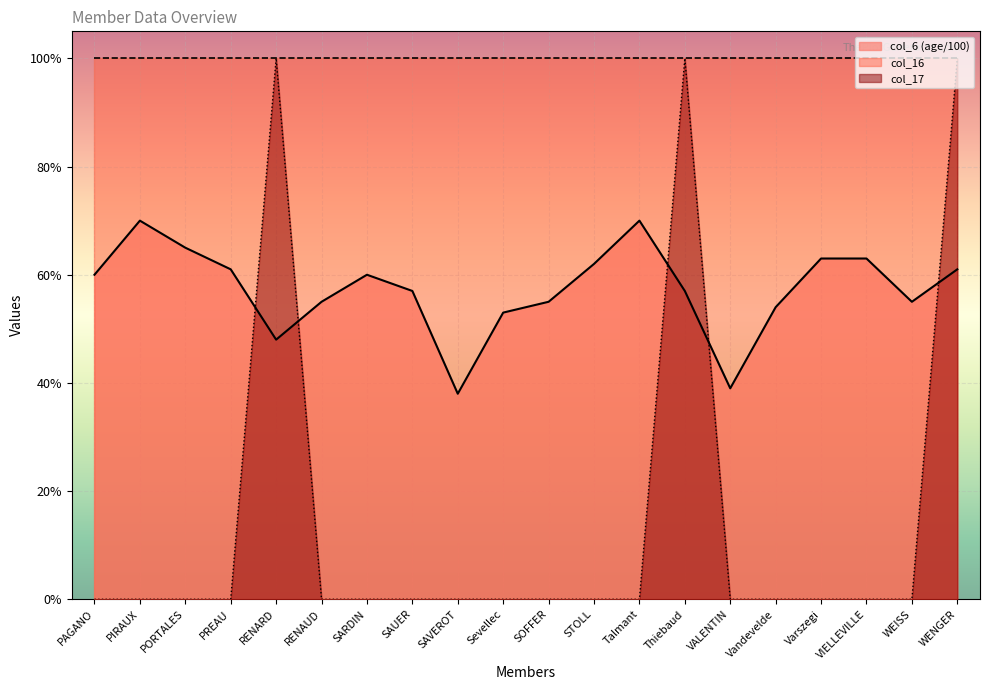

At which category is the sum across all series the highest?

WENGER